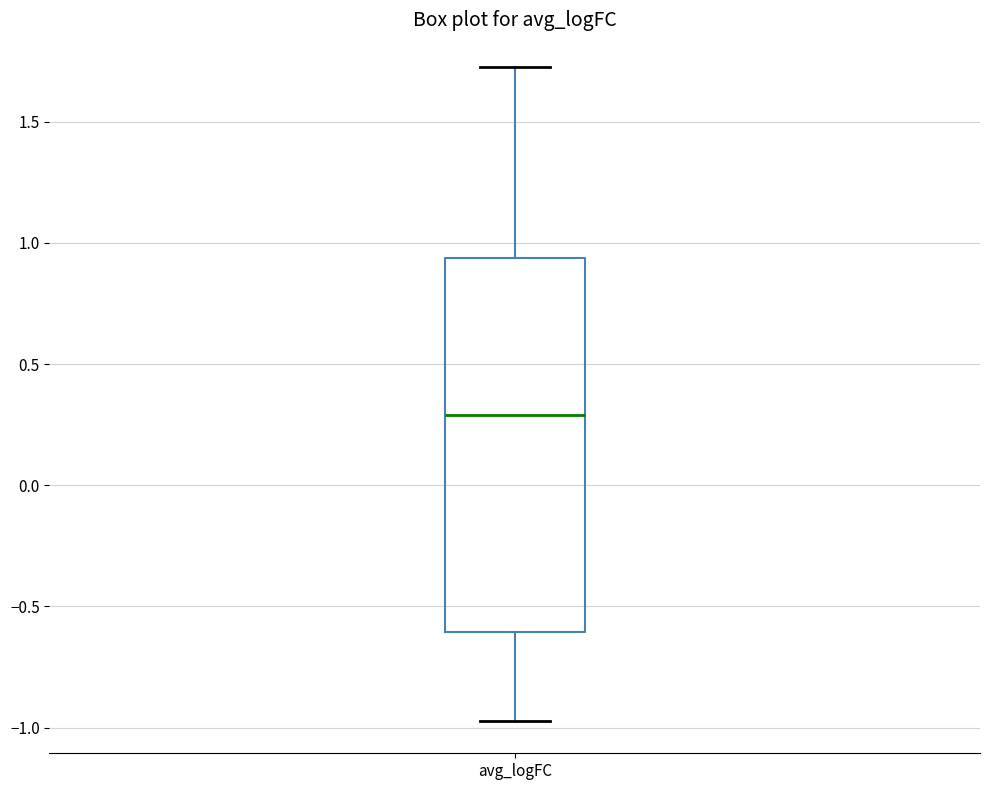

Read this box plot against the y-axis: the position of the median line, the range covered by the box, and the ends of both whiskers. The values are not printed on the chart, so give them approximately, as read against the axis.

median 0.30, box -0.60 to 0.95, whiskers -0.95 to 1.75